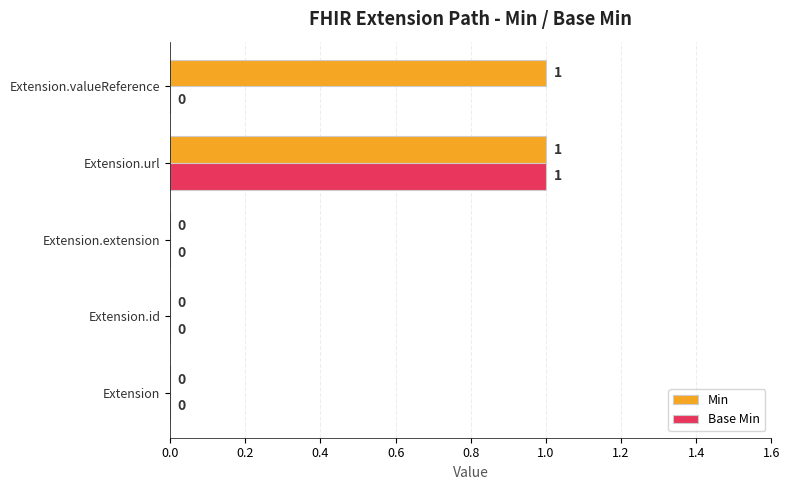

Is it true that Min equals 1 at Extension.valueReference?

True